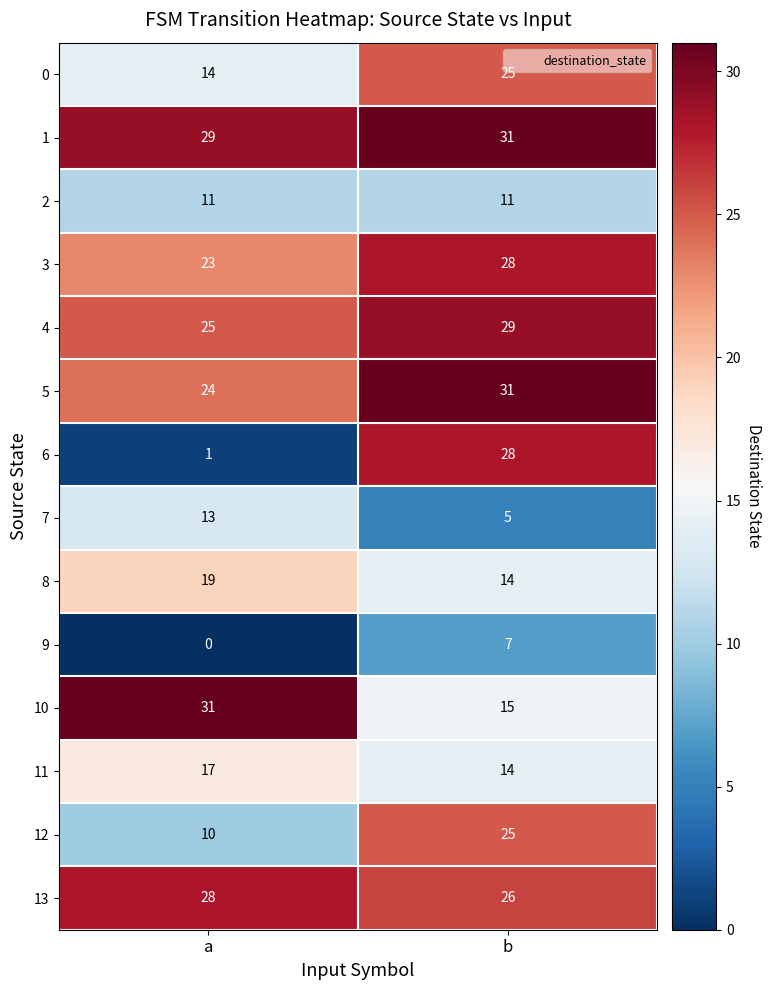

The value of 11 at b is 14. True or false?

True